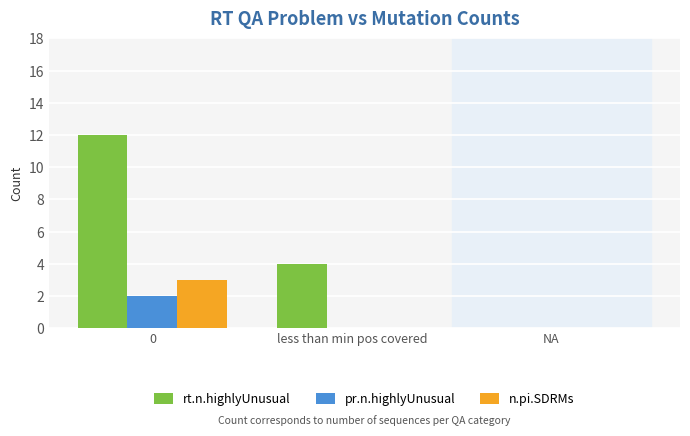

What is the maximum value for n.pi.SDRMs?

3